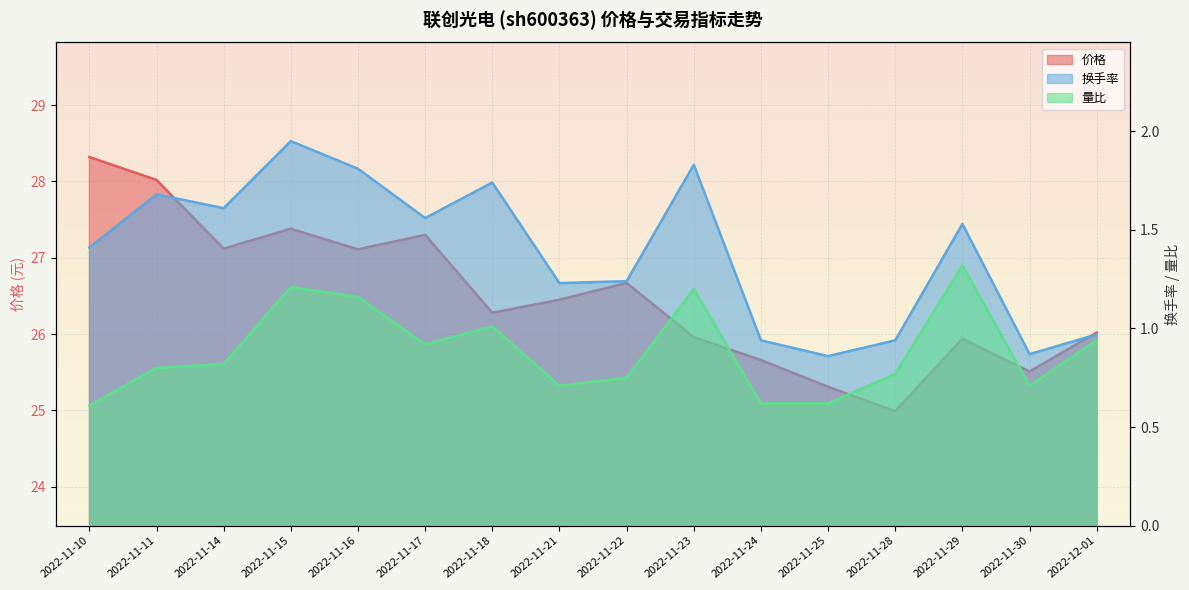

True or false: 量比 has a value of 0.4 at 2022-11-18.

False